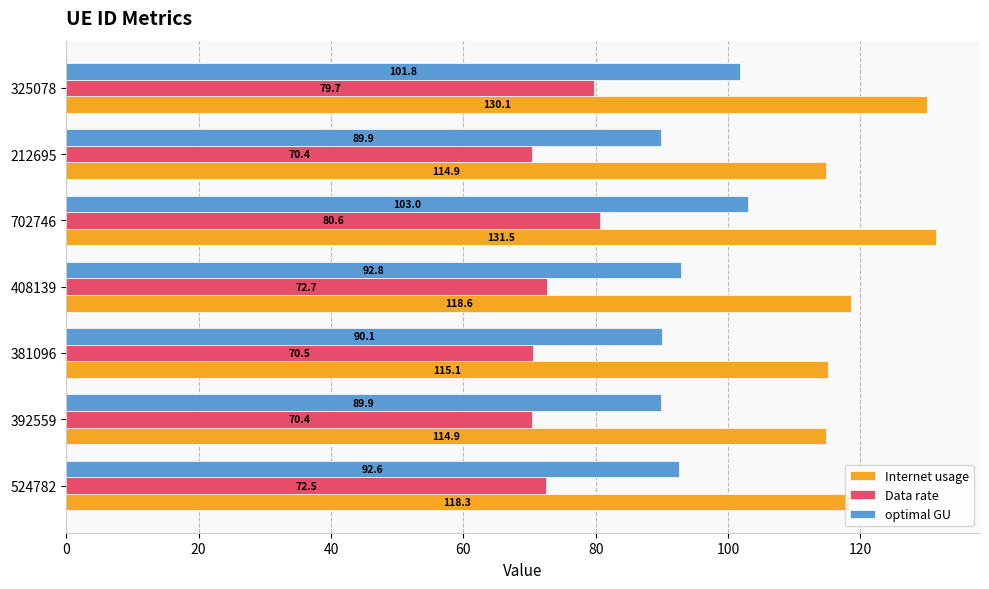

Is it true that Internet usage equals 115.1 at 381096?

True